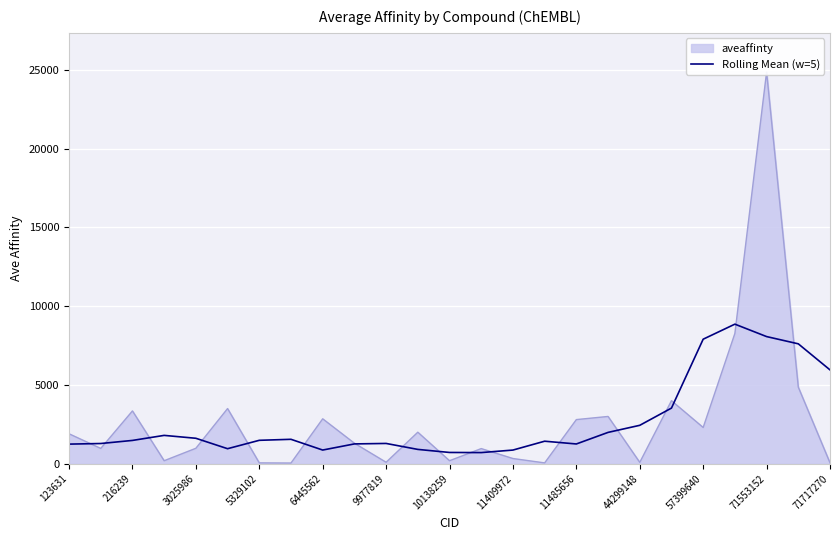

The chart shows a value of 1428.4 at 15. True or false?

True